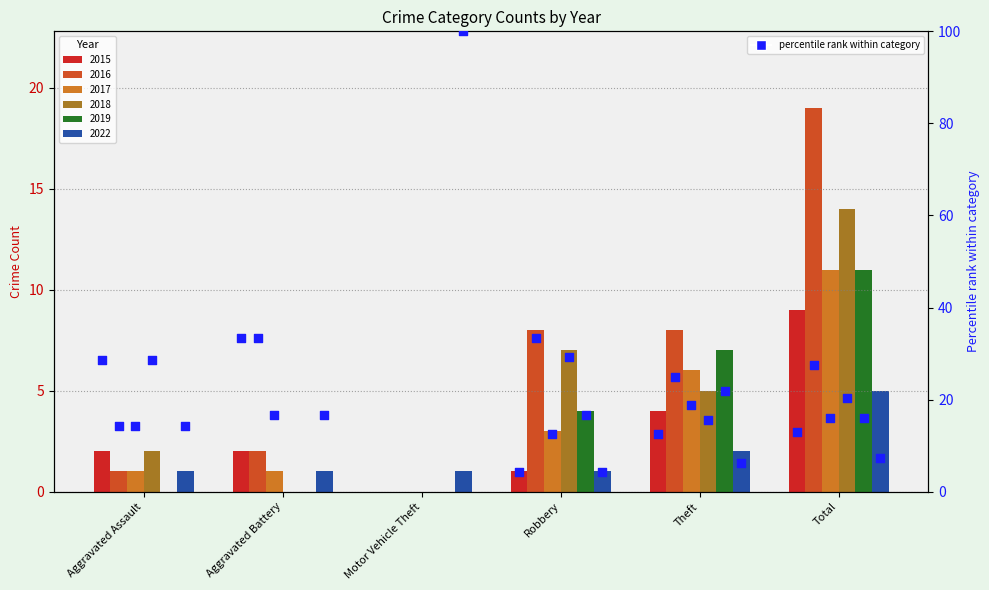

What are all the series names shown in the legend?

2015, 2016, 2017, 2018, 2019, 2022